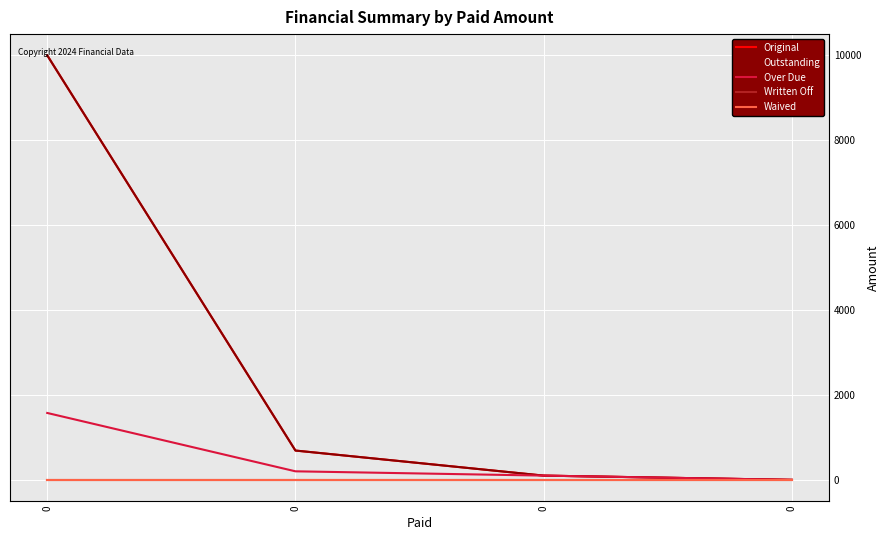

True or false: Written Off and Over Due intersect in this chart.

False